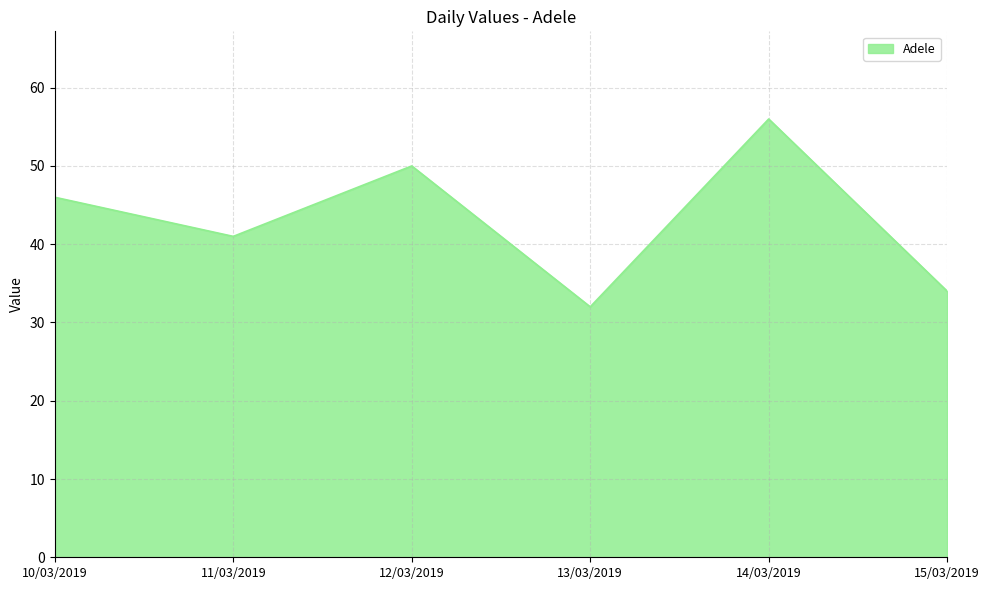

What value does the data have at 10/03/2019, to the nearest 10?

50